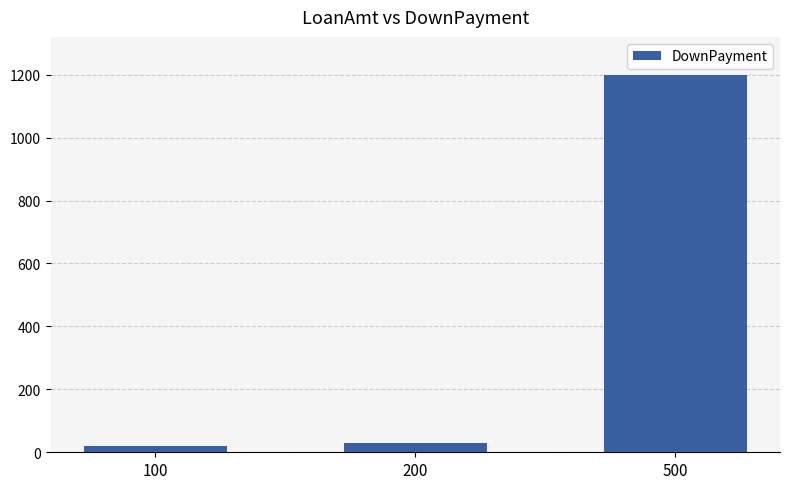

At which label is the value closest to 610?

200